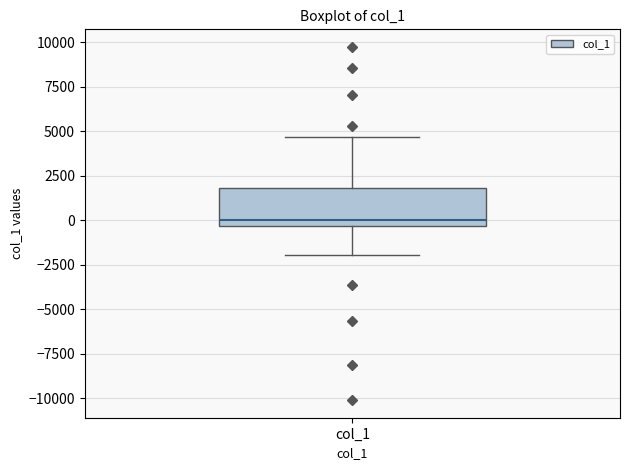

Where does the upper whisker of the box for col_1 end on the y-axis? The values are not printed on the chart, so give them approximately, as read against the axis.

4500